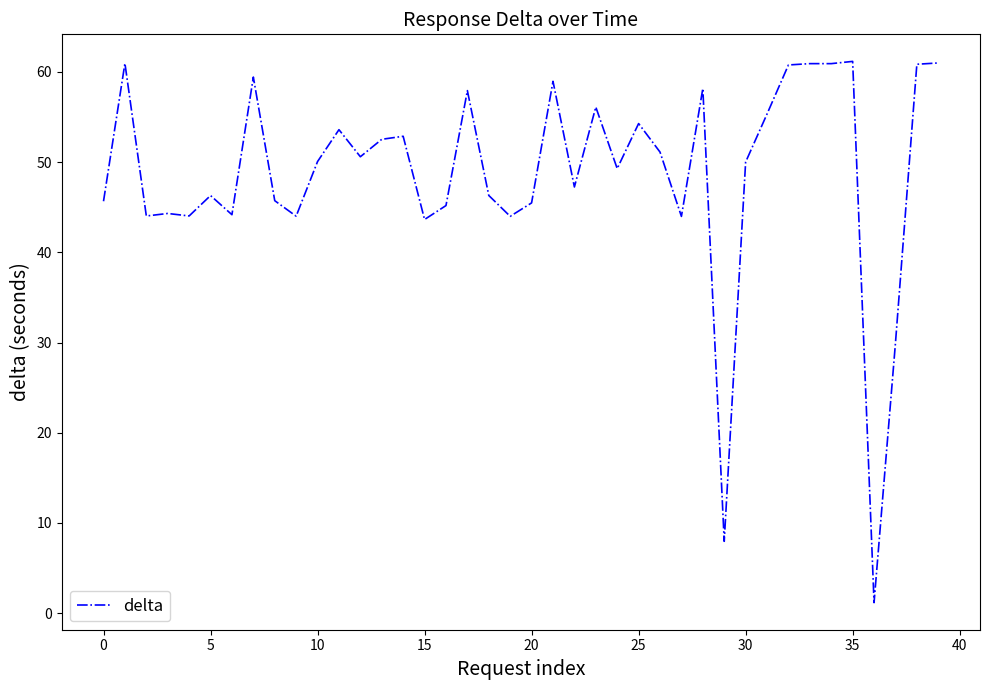

What is the difference between the second highest and second lowest values?

53.0